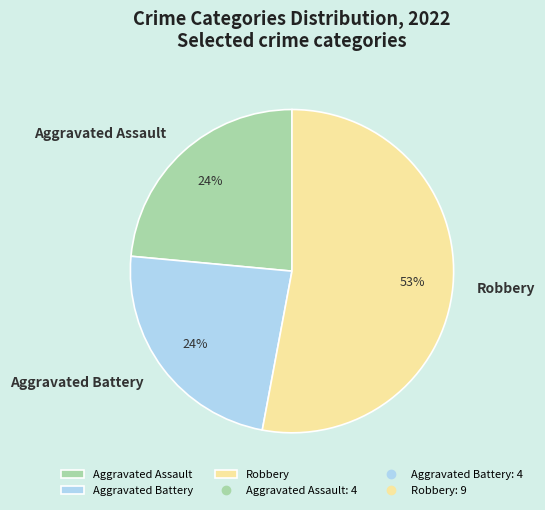

To the nearest percent, what portion does Aggravated Battery represent?

24%